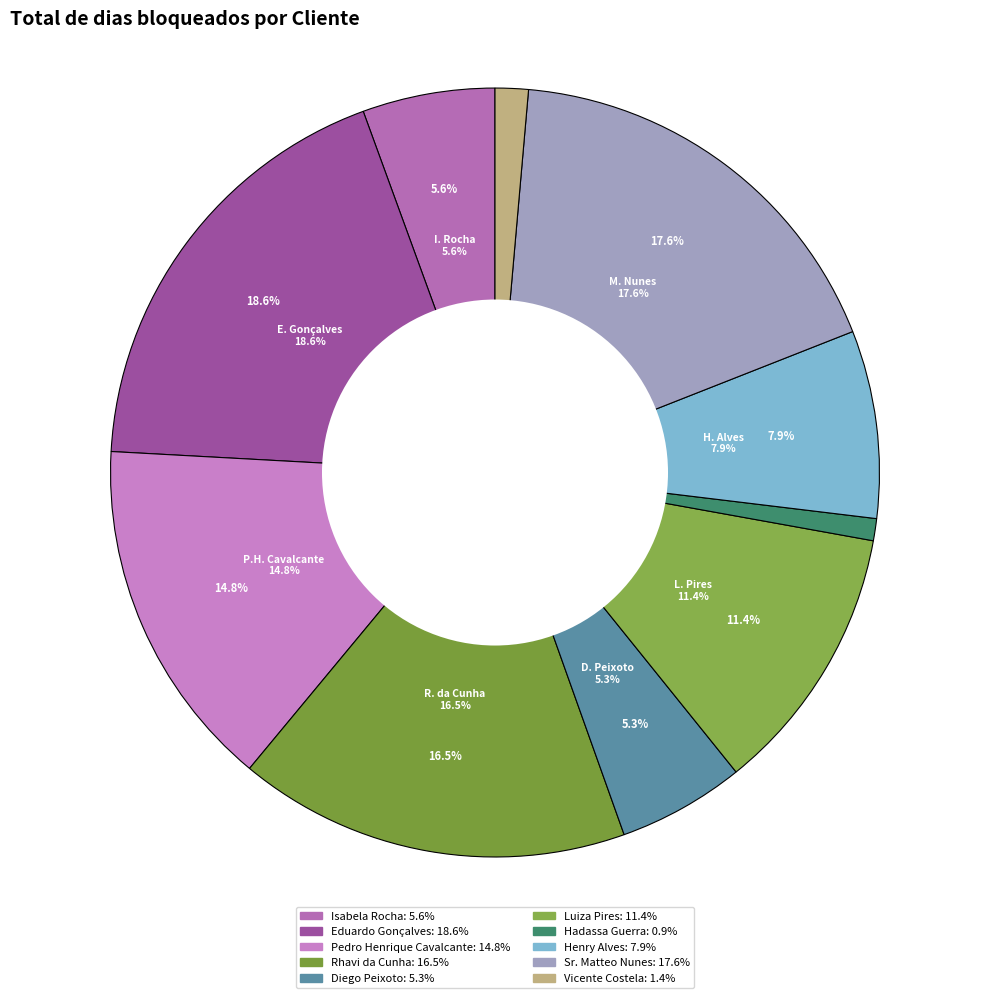

To the nearest percent, what percentage of the pie is Luiza Pires?

11%